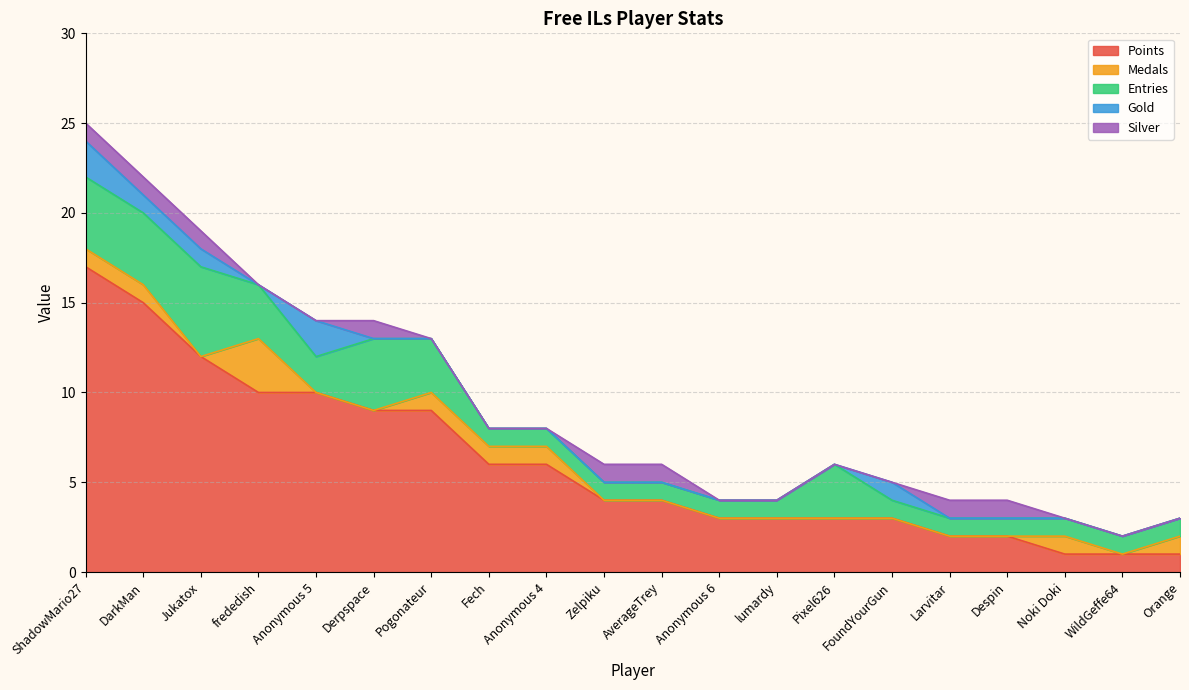

In Entries, how many points are higher than both neighbors (excluding endpoints)?

3